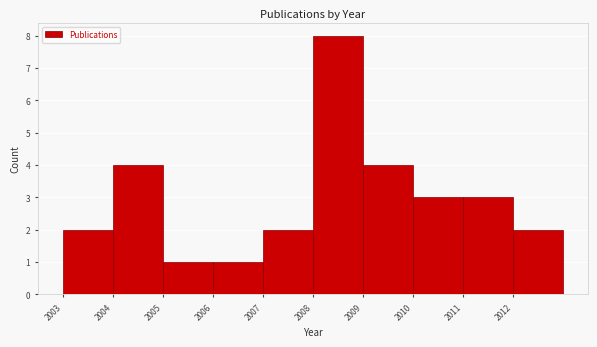

Which range on the x-axis has the tallest bar?

2008 to 2009